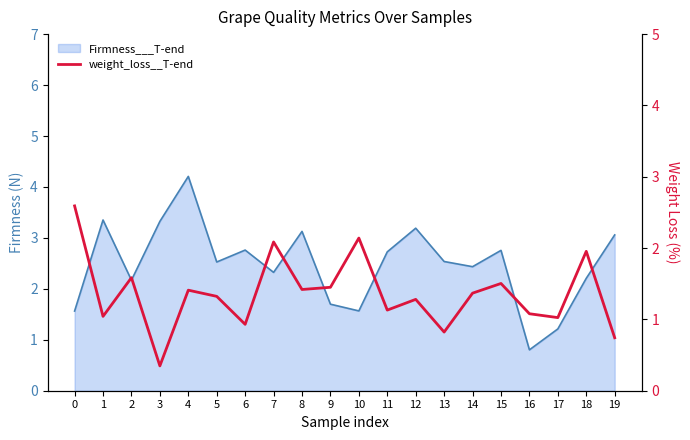

What is the change in value from 17 to 18?

+0.9